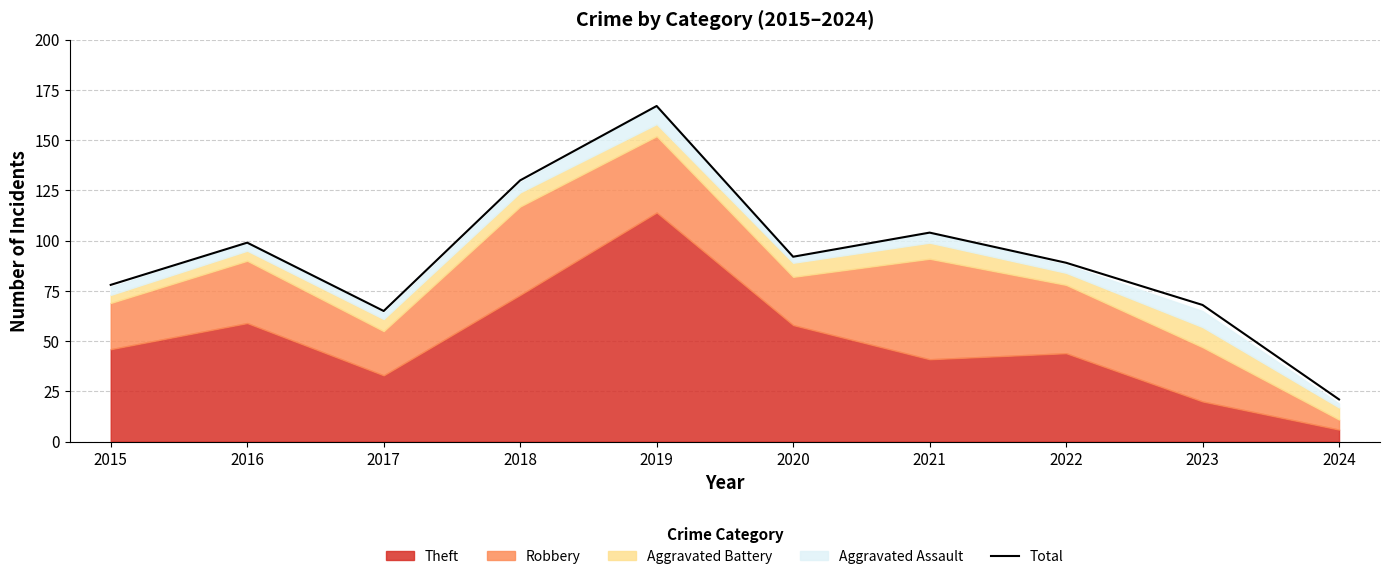

Rank the categories by value from highest to lowest.

2019, 2018, 2021, 2016, 2020, 2022, 2015, 2023, 2017, 2024